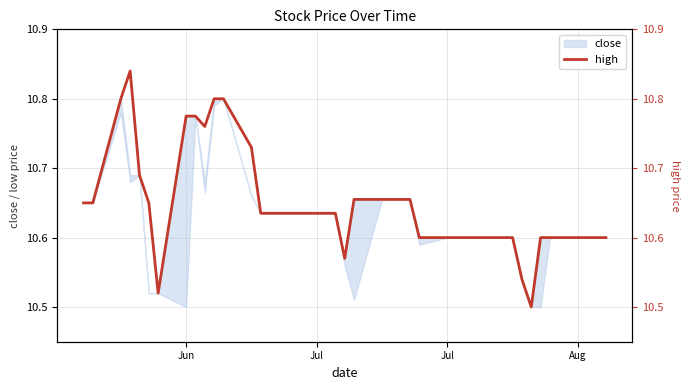

Does the chart display data point markers on the line(s)?

No